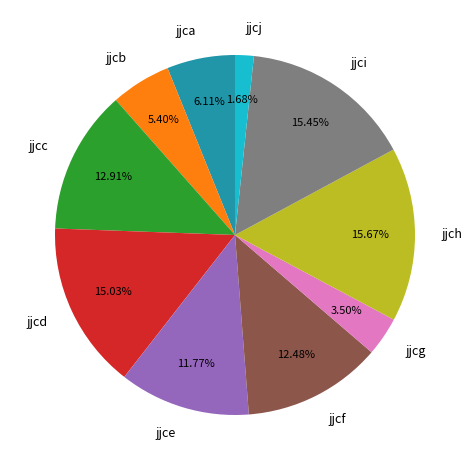

Is jjca the majority of the pie?

No